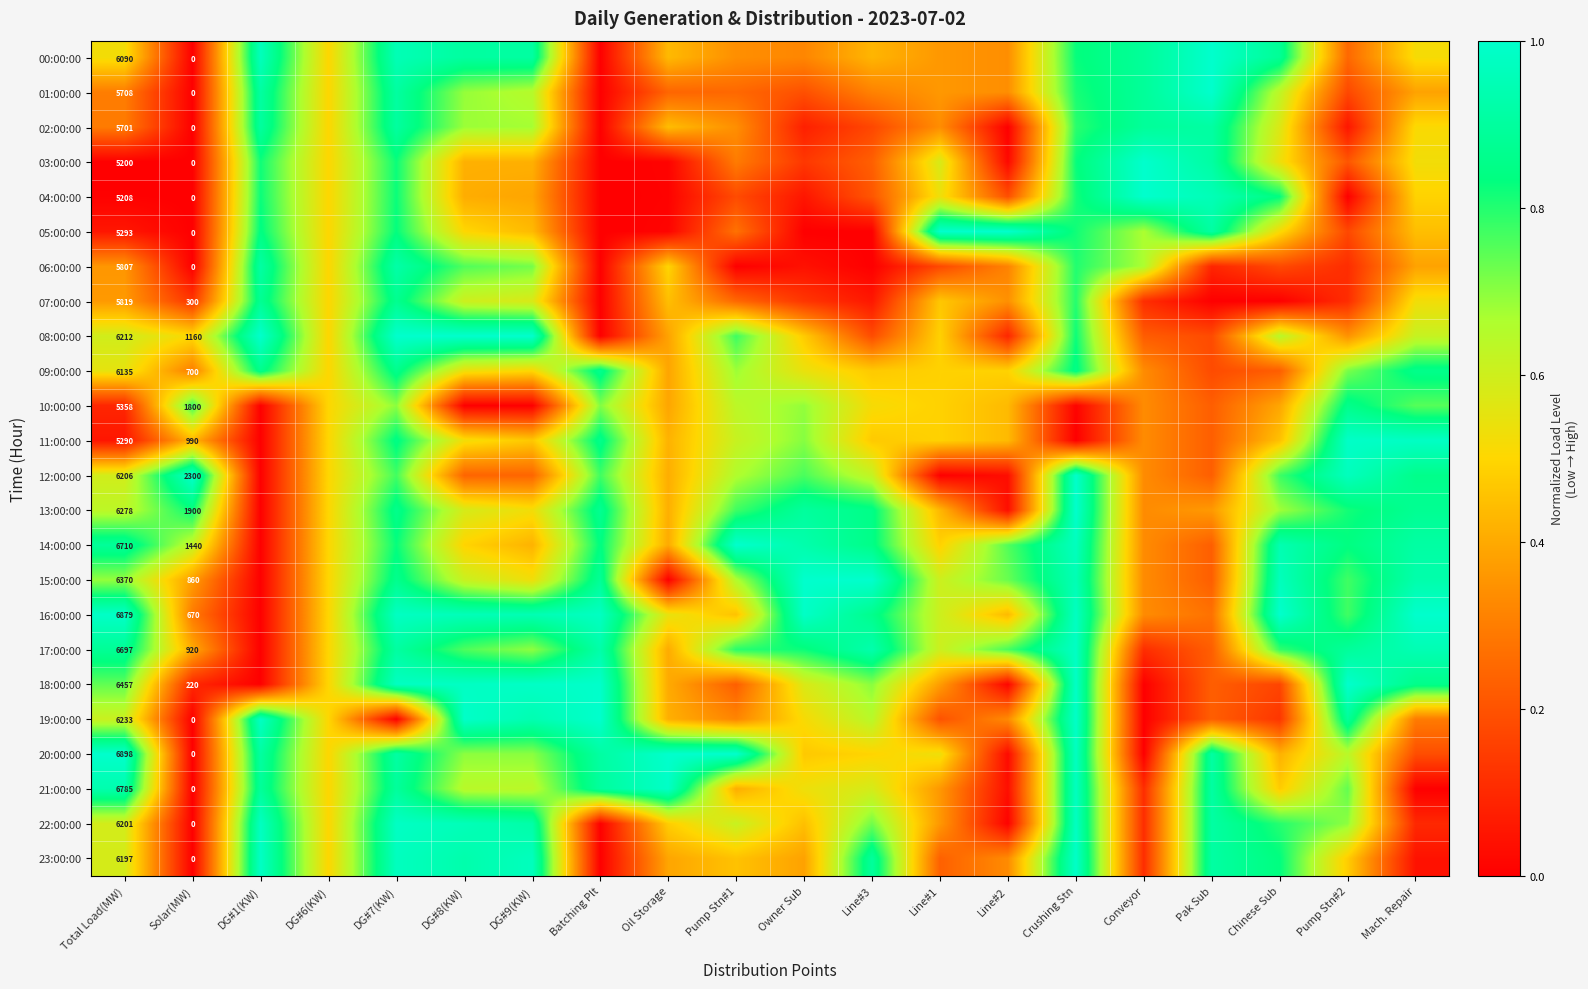

What is the approximate value of 06:00:00 at DG#7(KW)?

0.9